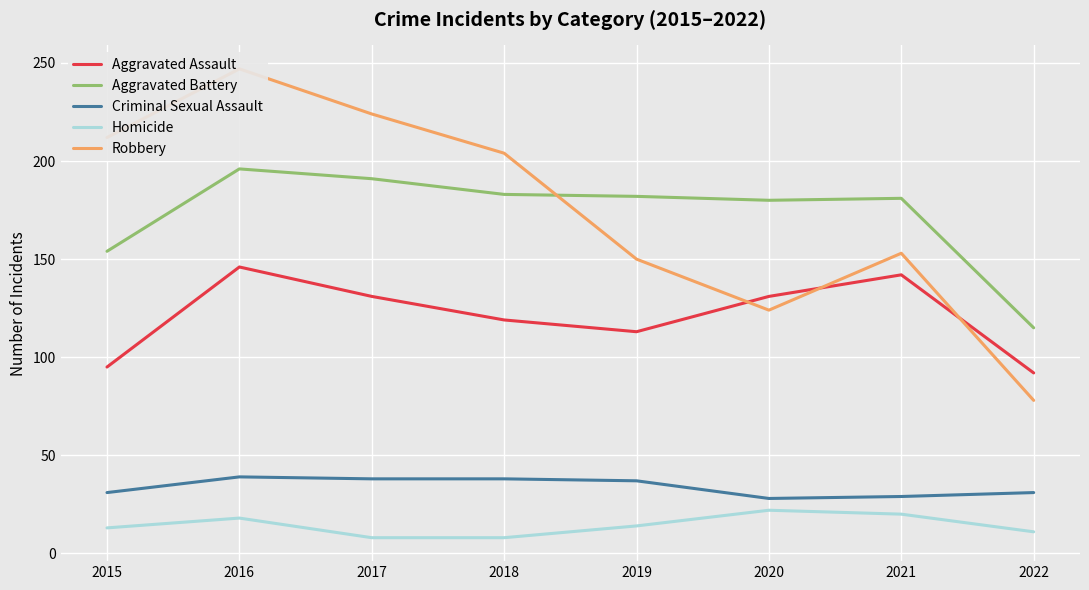

Which category has the highest value across all series?

2016